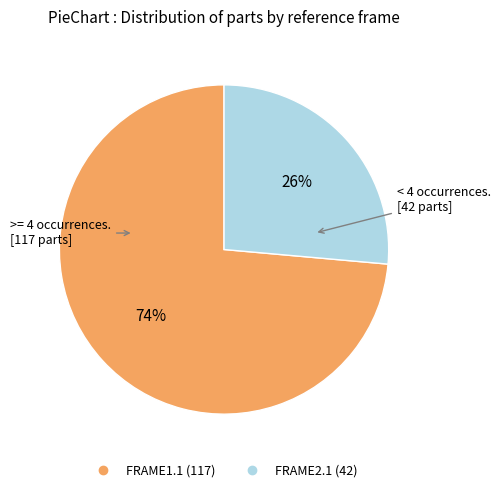

Approximately how many times larger is the value at FRAME2.1 compared to FRAME1.1?

0.4